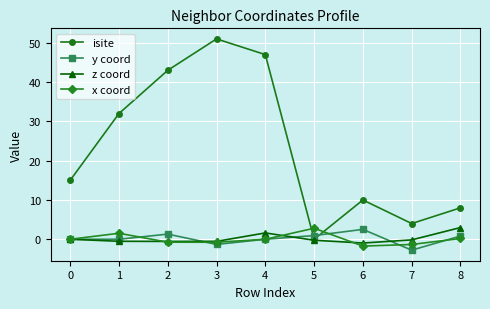

How many series are shown in this chart?

4